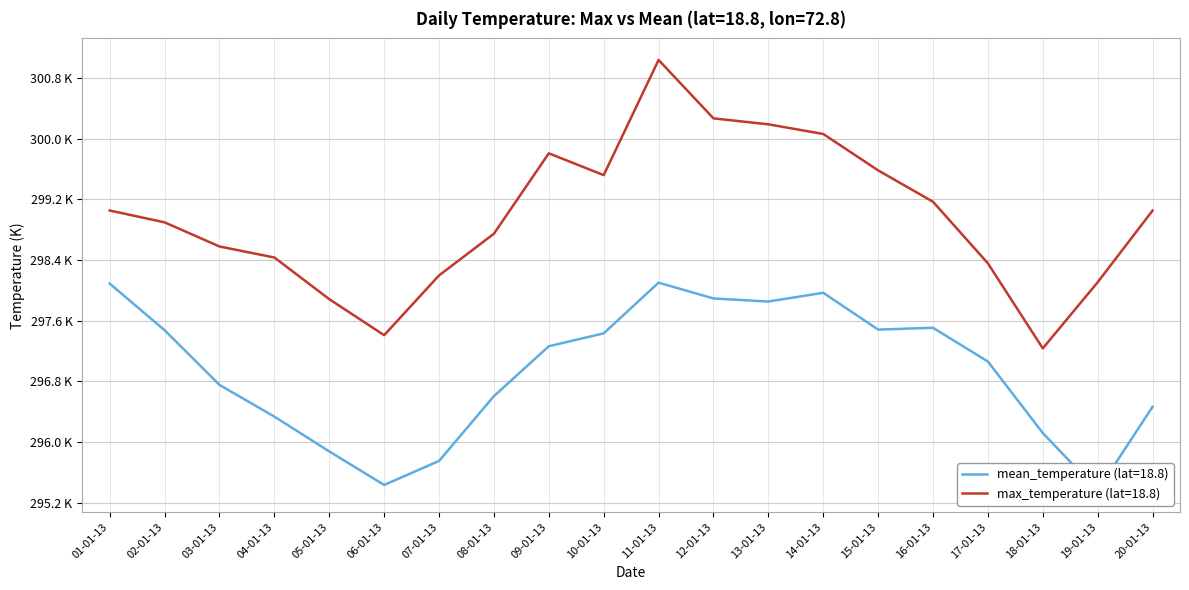

Is it true that max_temperature equals 139.1 at 14-01-13?

False